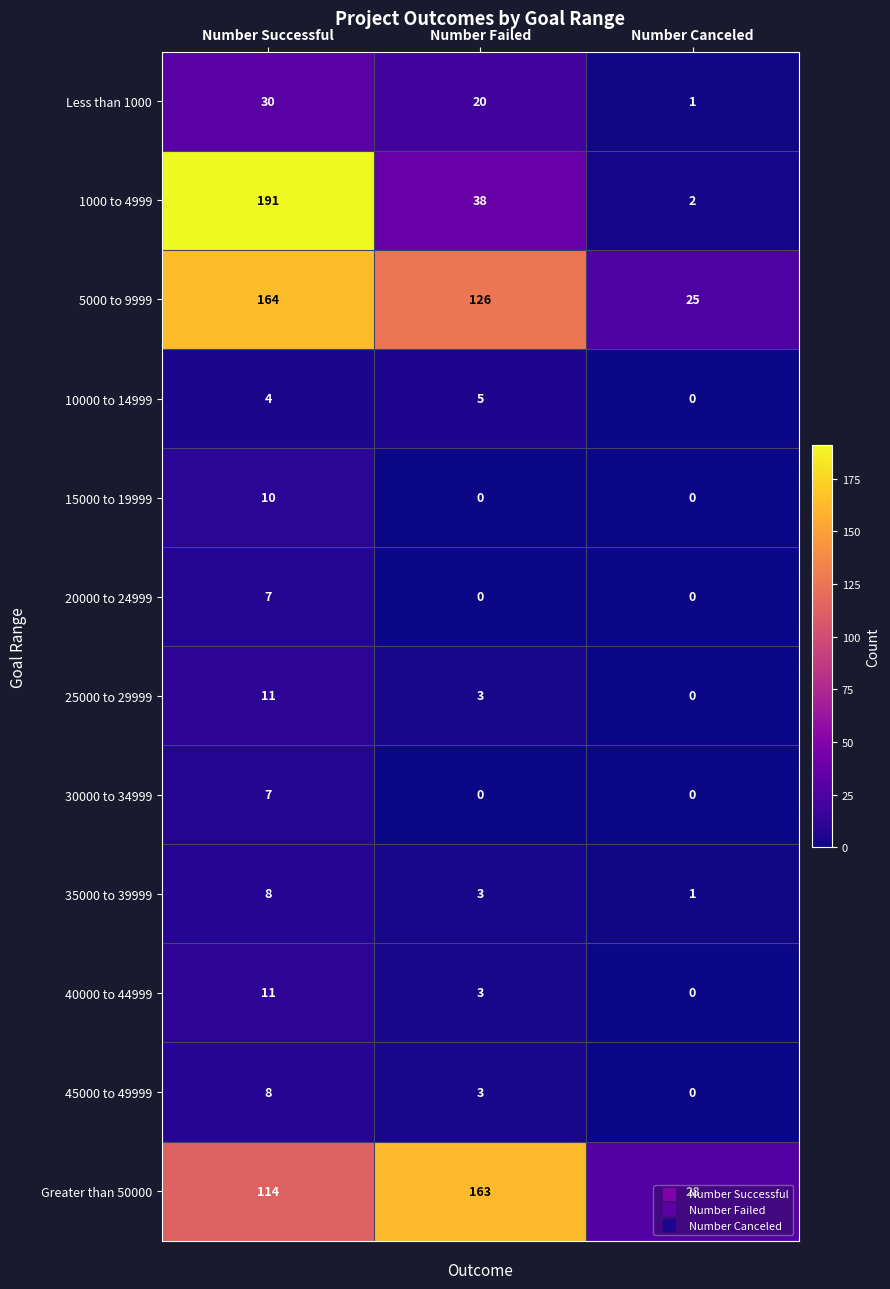

Which series has the widest spread of values?

1000 to 4999